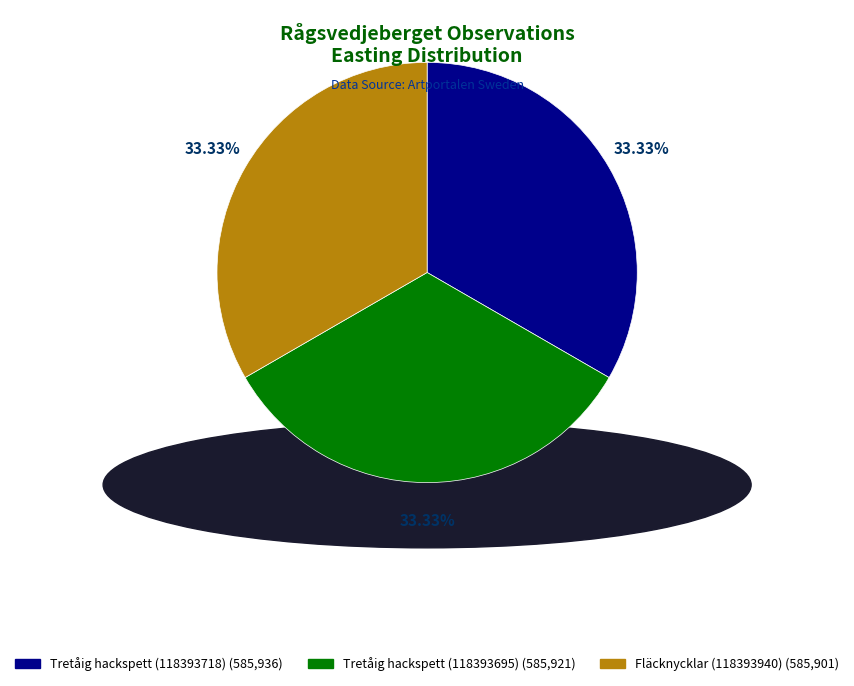

The Fläcknycklar (118393940) slice represents 33% of the pie. True or false?

True